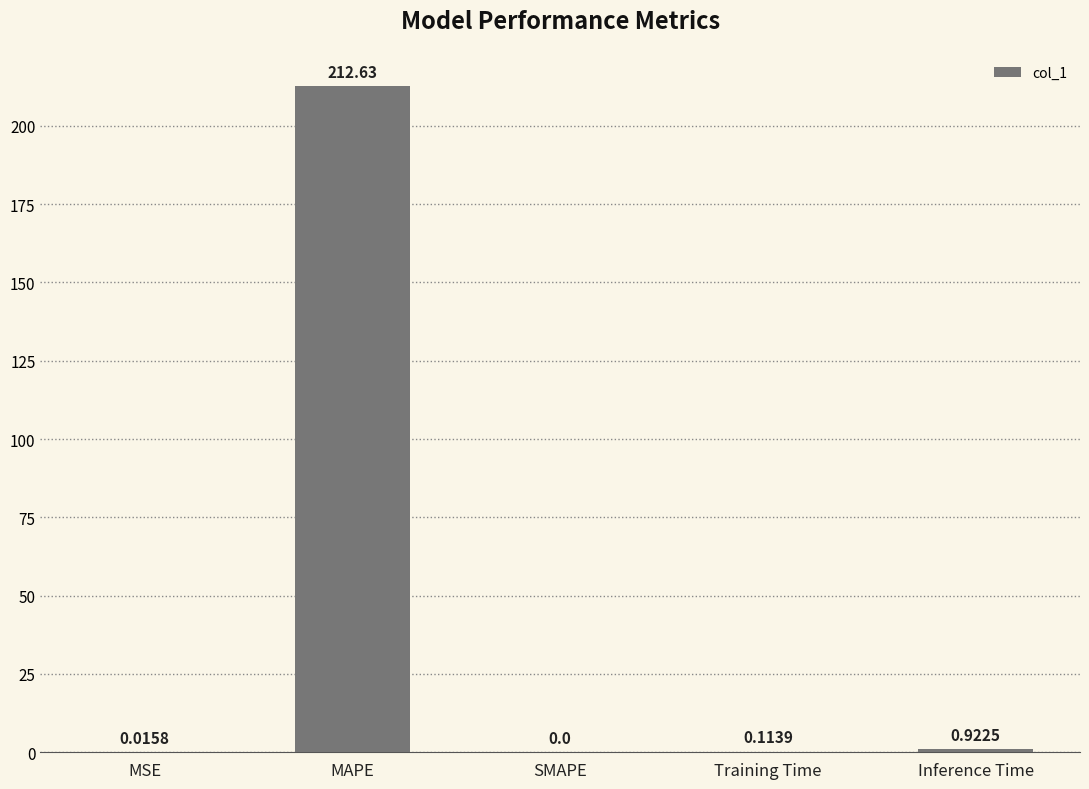

How many data points does each series have?

5